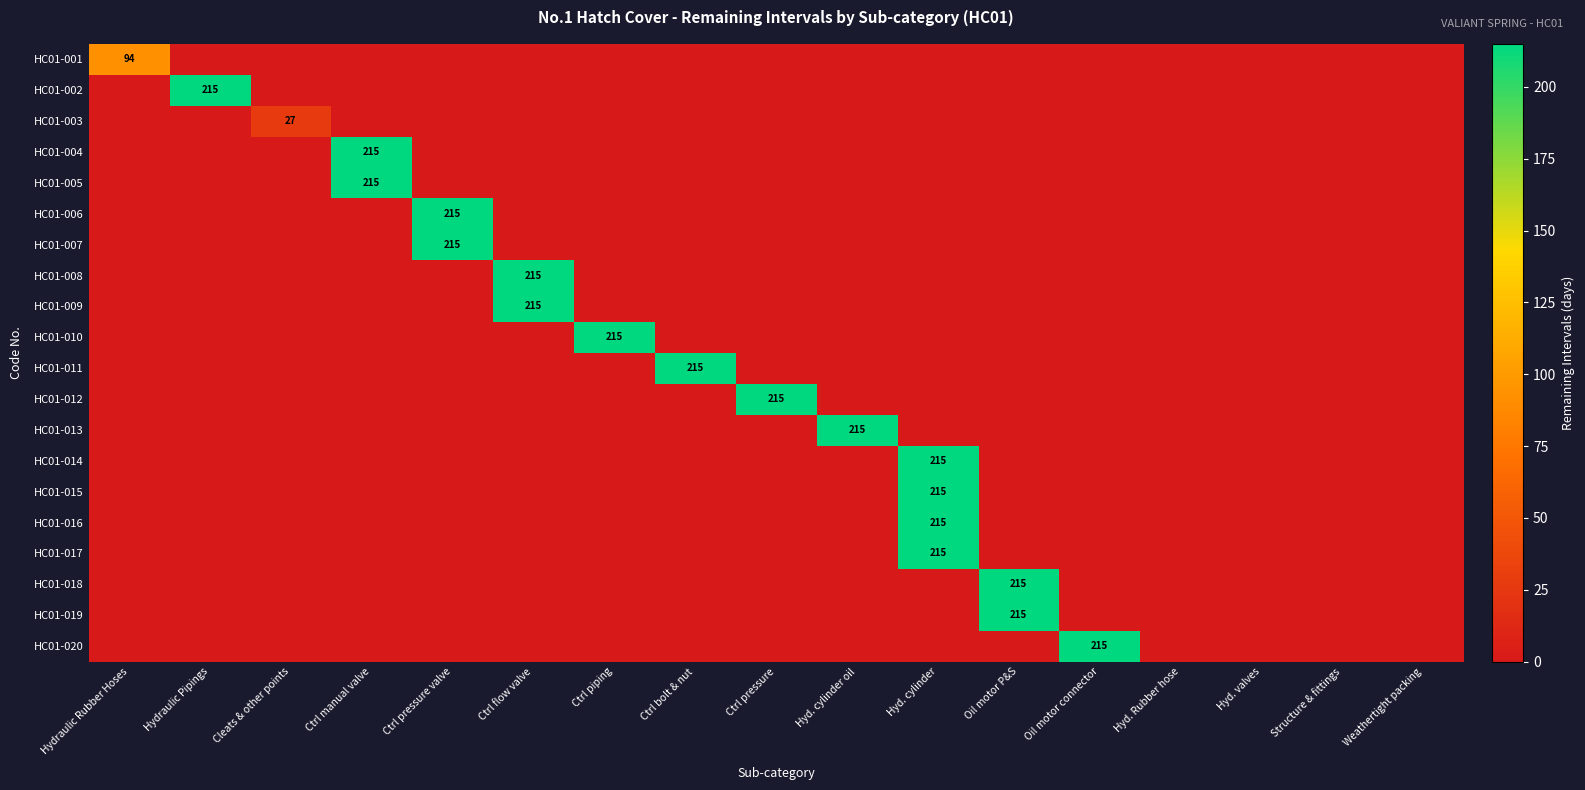

Rank the categories by HC01-008 value from highest to lowest.

Ctrl flow valve, Hydraulic Rubber Hoses, Hydraulic Pipings, Cleats & other points, Ctrl manual valve, Ctrl pressure valve, Ctrl piping, Ctrl bolt & nut, Ctrl pressure, Hyd. cylinder oil, Hyd. cylinder, Oil motor P&S, Oil motor connector, Hyd. Rubber hose, Hyd. valves, Structure & fittings, Weathertight packing